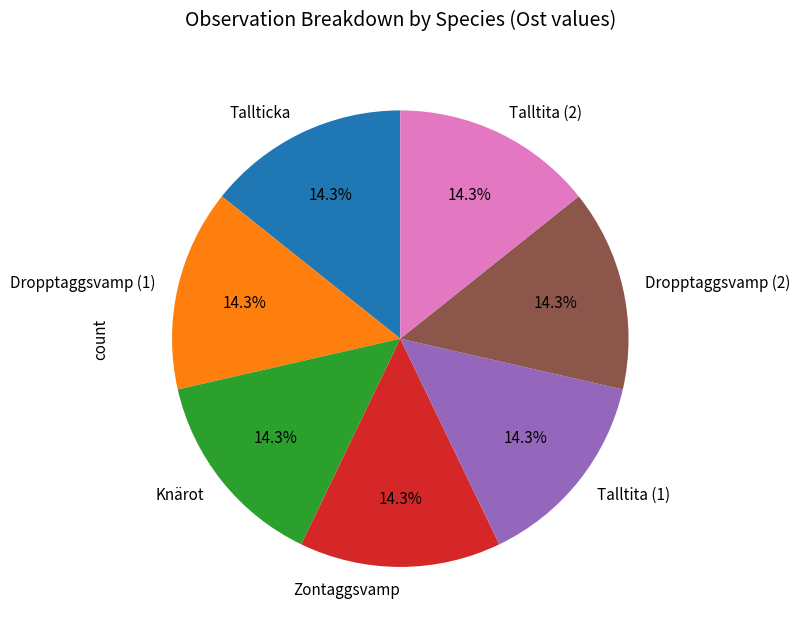

Combined, what portion of the pie is Dropptaggsvamp (1) and Tallticka?

28.6%